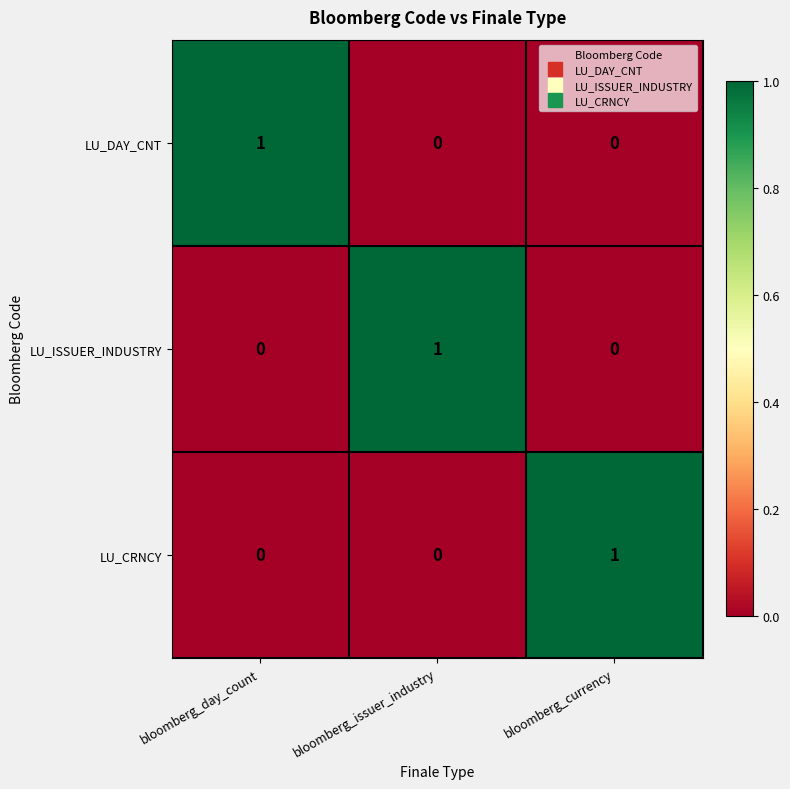

True or false: LU_DAY_CNT has a value of 1 at bloomberg_day_count.

True